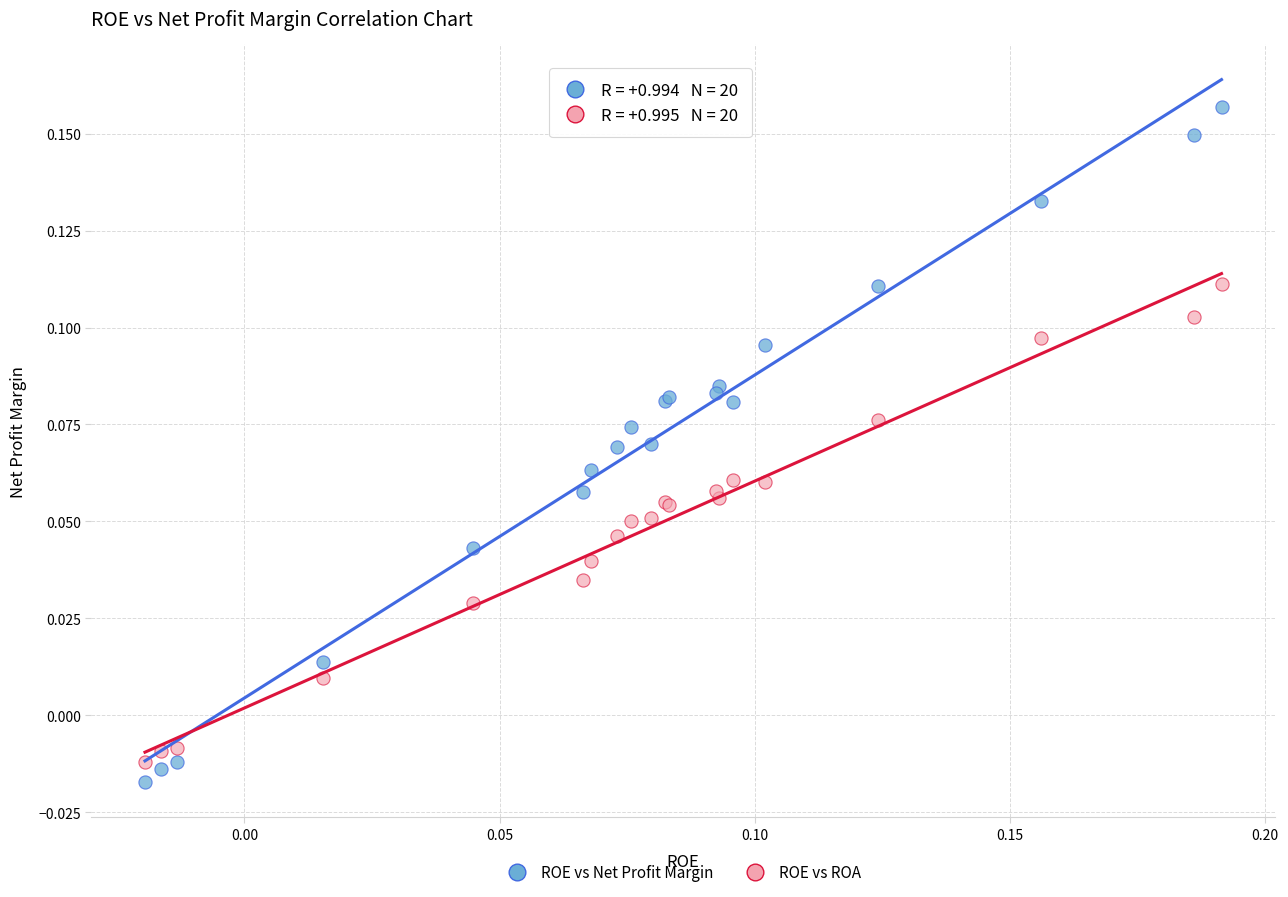

Which series reaches the maximum Y coordinate?

ROE vs Net Profit Margin